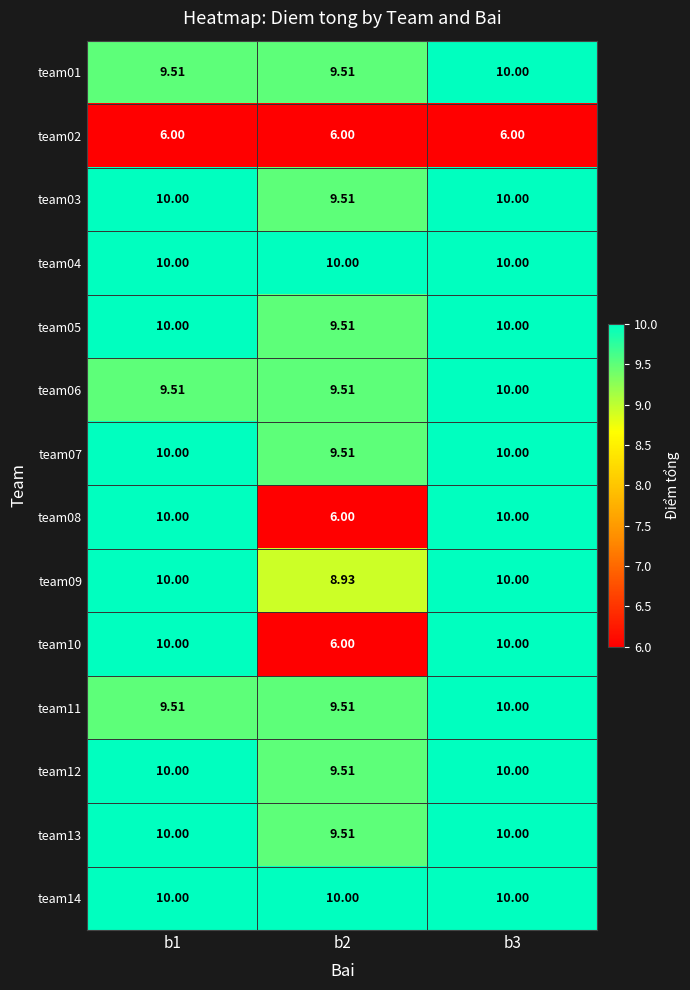

At how many categories does at least one series exceed 8?

3